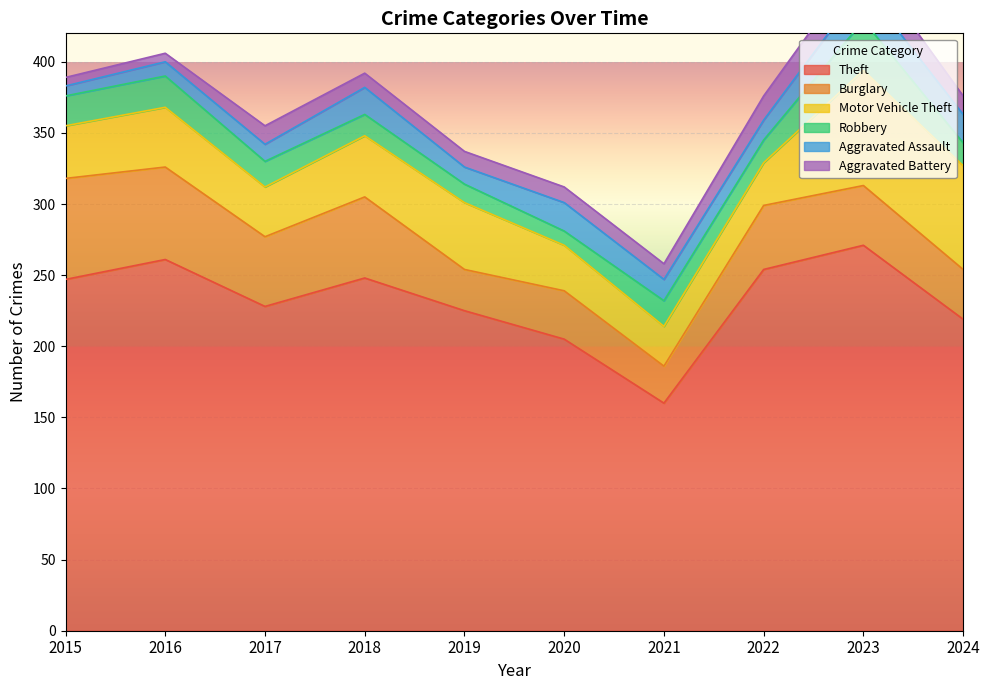

True or false: Aggravated Assault has a value of 19 at 2018.

True